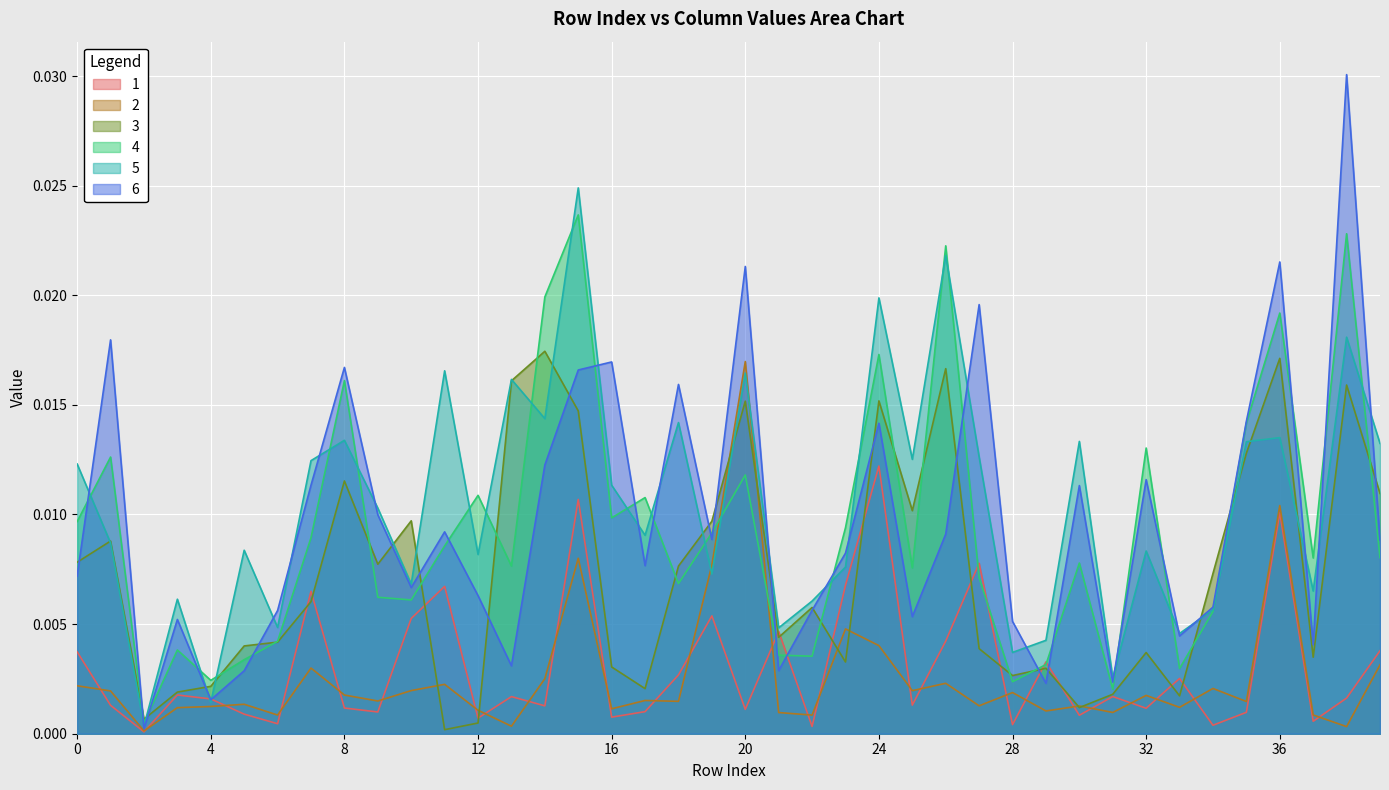

At which category is the sum across all series the highest?

15